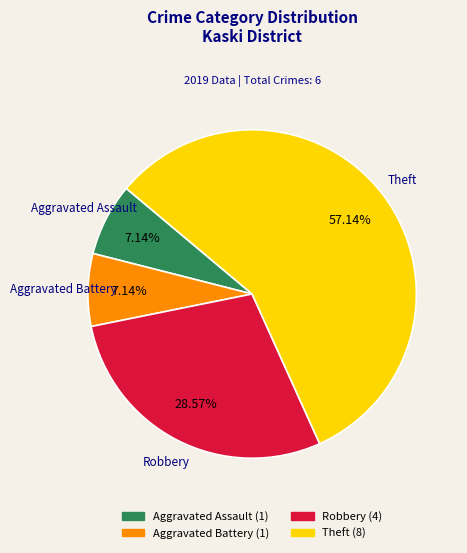

Which category has the biggest portion of the pie?

Theft (8)